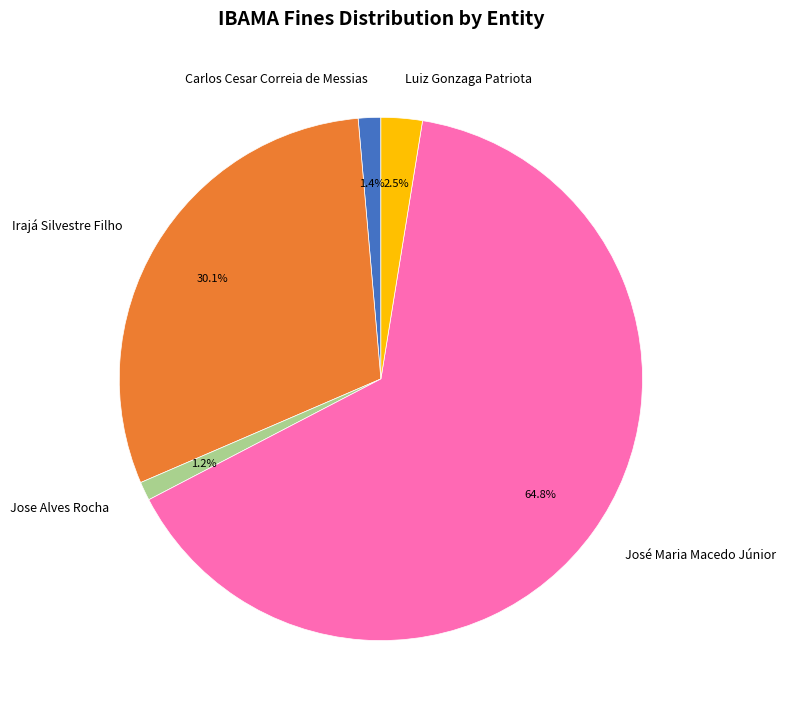

Is there any slice that represents more than half of the pie?

Yes